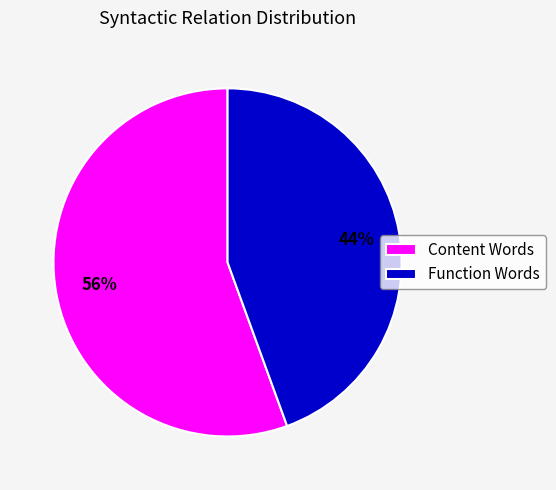

Does any single category account for the majority?

Yes